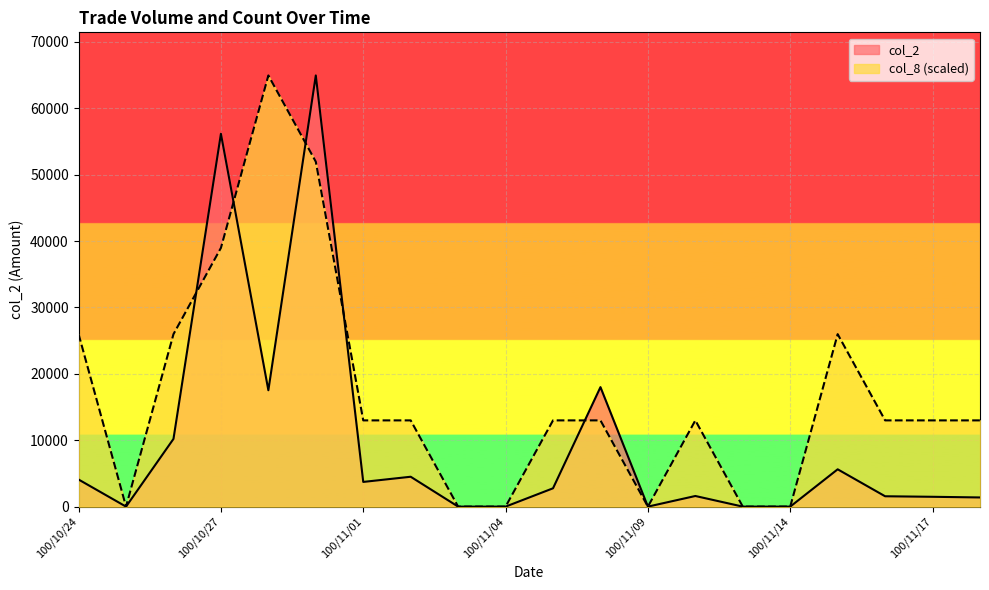

Where does the col_8 series first go above 12990?

100/10/24